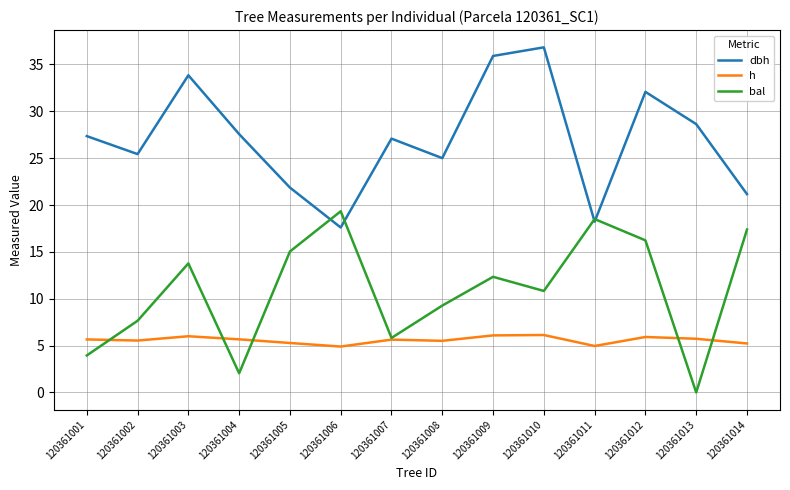

Which series changed the most between 120361006 and 120361009?

dbh